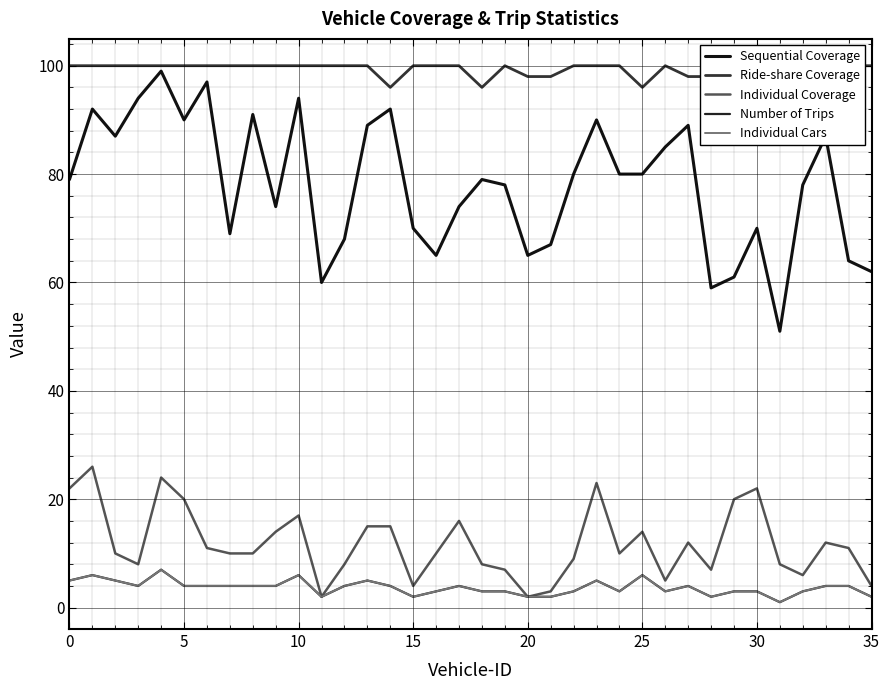

Does the chart display data point markers on the line(s)?

No